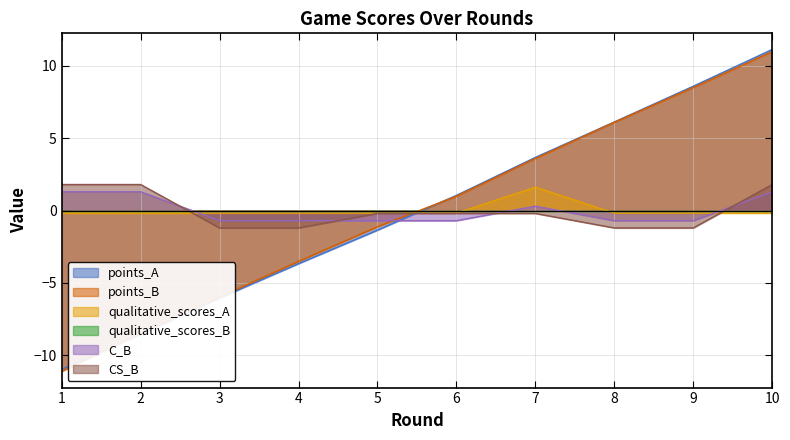

True or false: C_B has a value of 1.3 at 10.

True